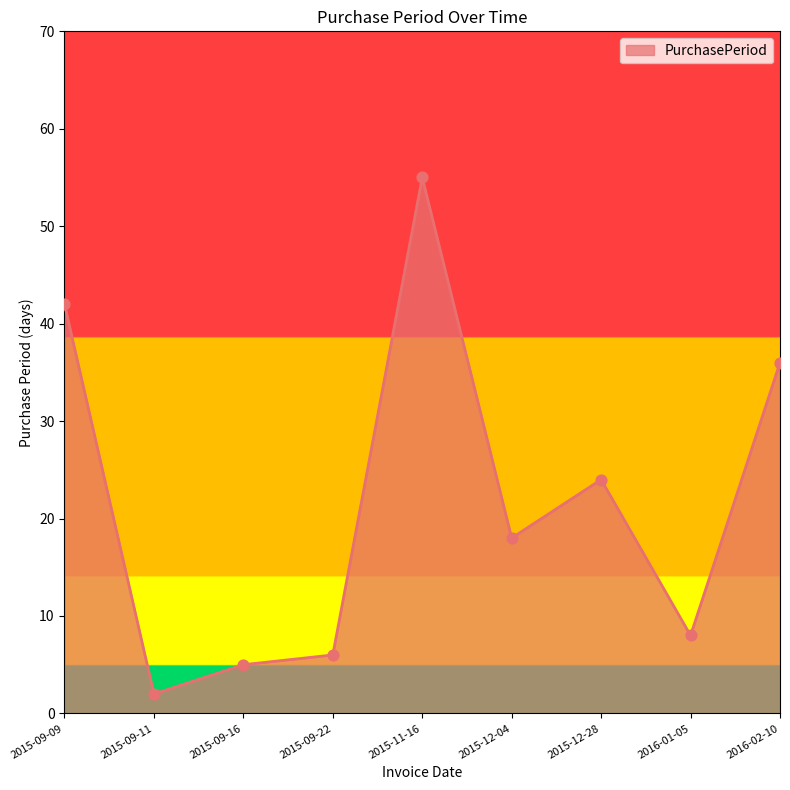

What is the ratio of the value at 2015-12-28 to the value at 2015-09-22?

4.0